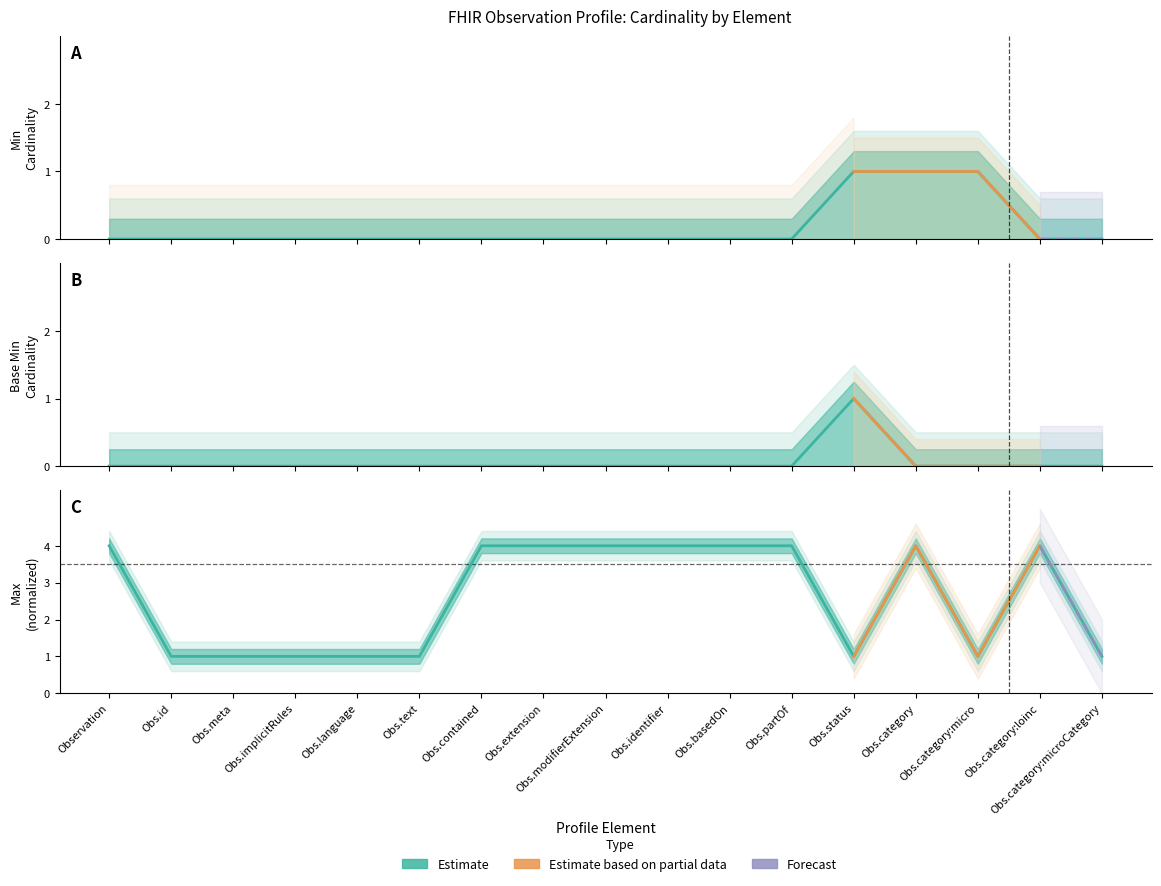

Which series has the widest spread of values?

Max (numeric)